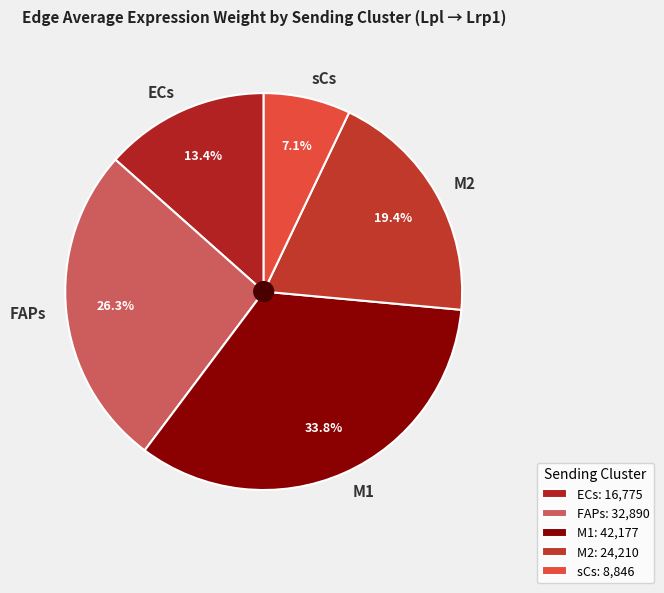

Between FAPs and M1, which is larger?

M1